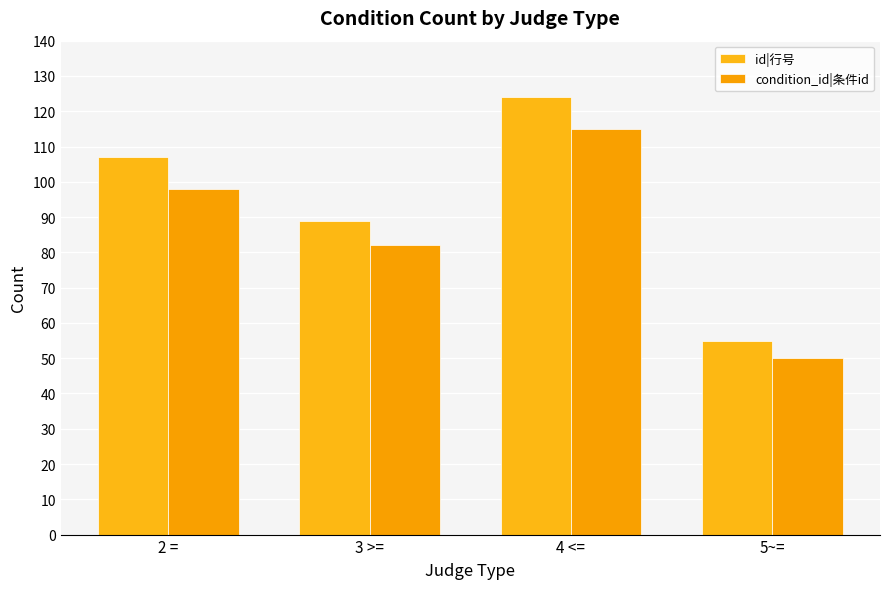

Which series has the largest total across all categories?

id|行号